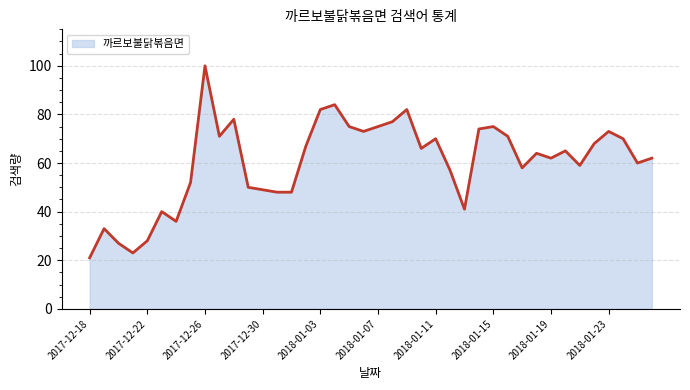

How many values are below 65?

20